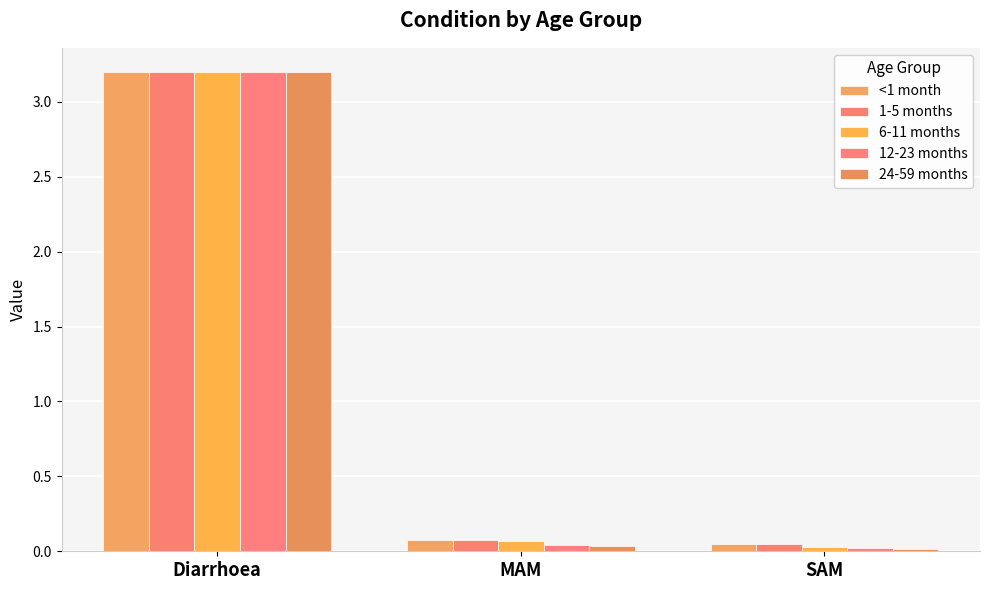

What is the sum of all 1-5 months values?

3.3